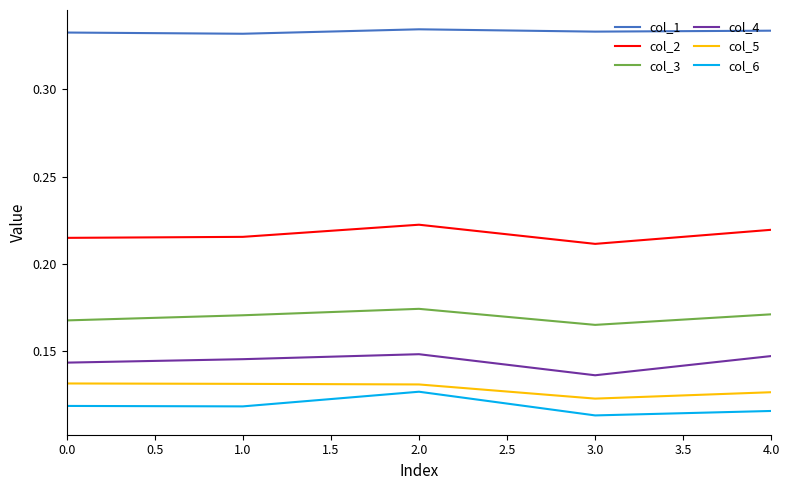

What is the total value across all series at 0.0?

1.1